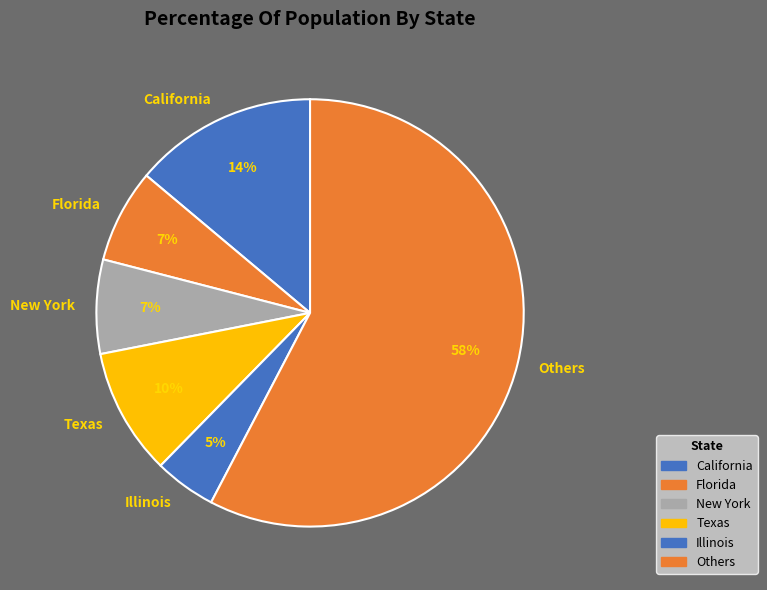

Combined, do Texas and New York account for over 50%?

No